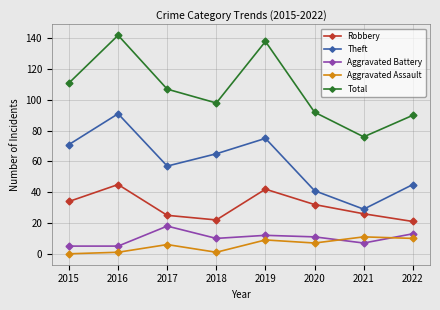

Is the value of Robbery at 2022 greater than the value of Aggravated Battery at 2021?

Yes